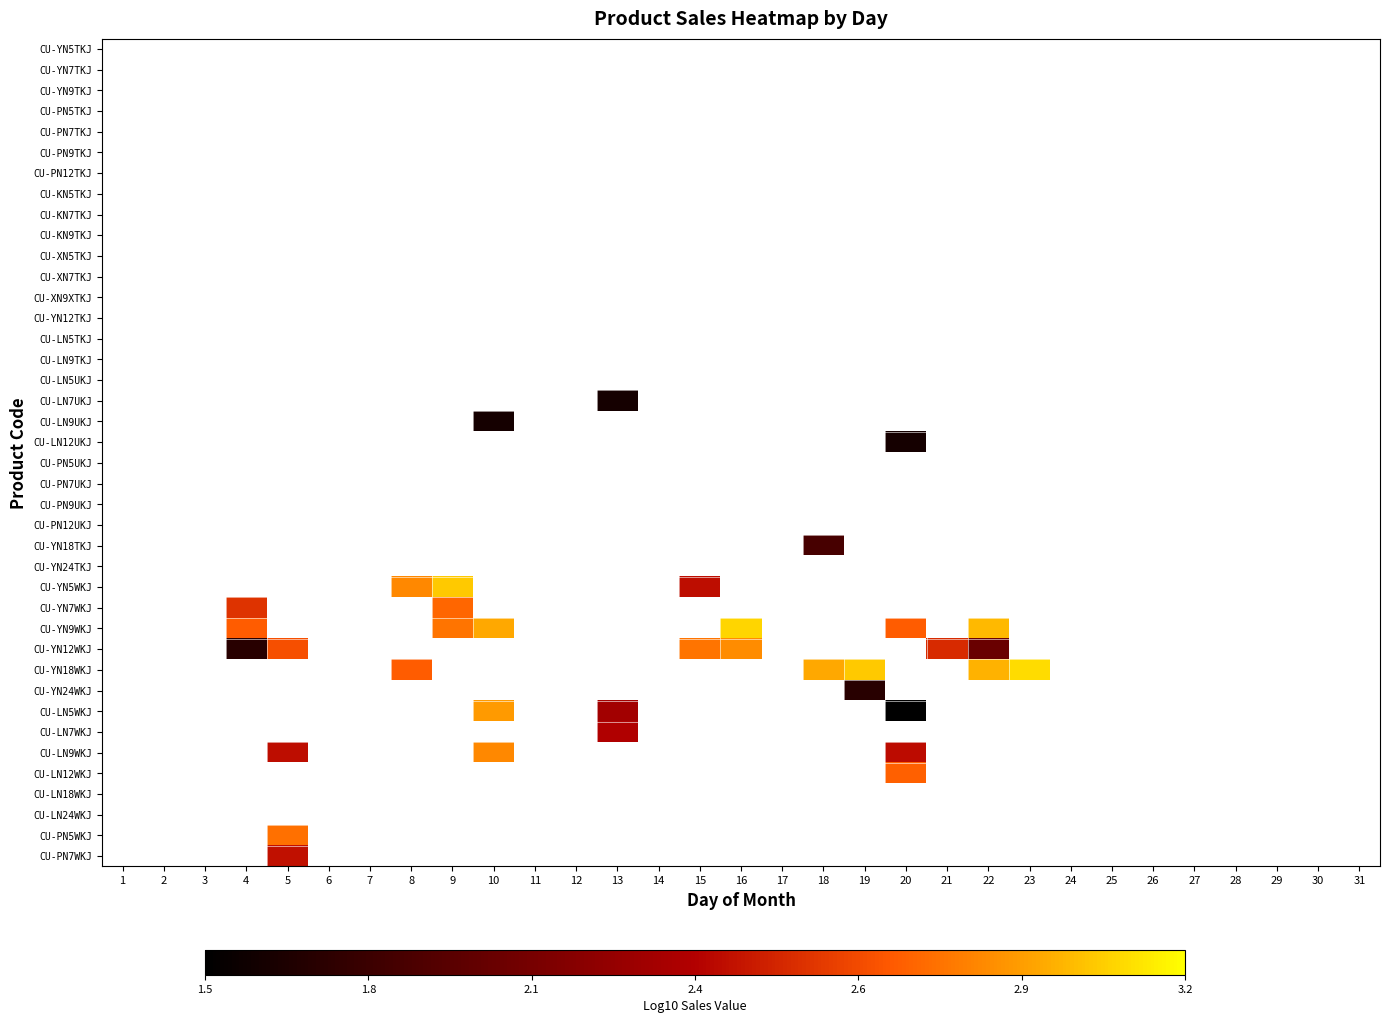

How many data points does each series have?

31